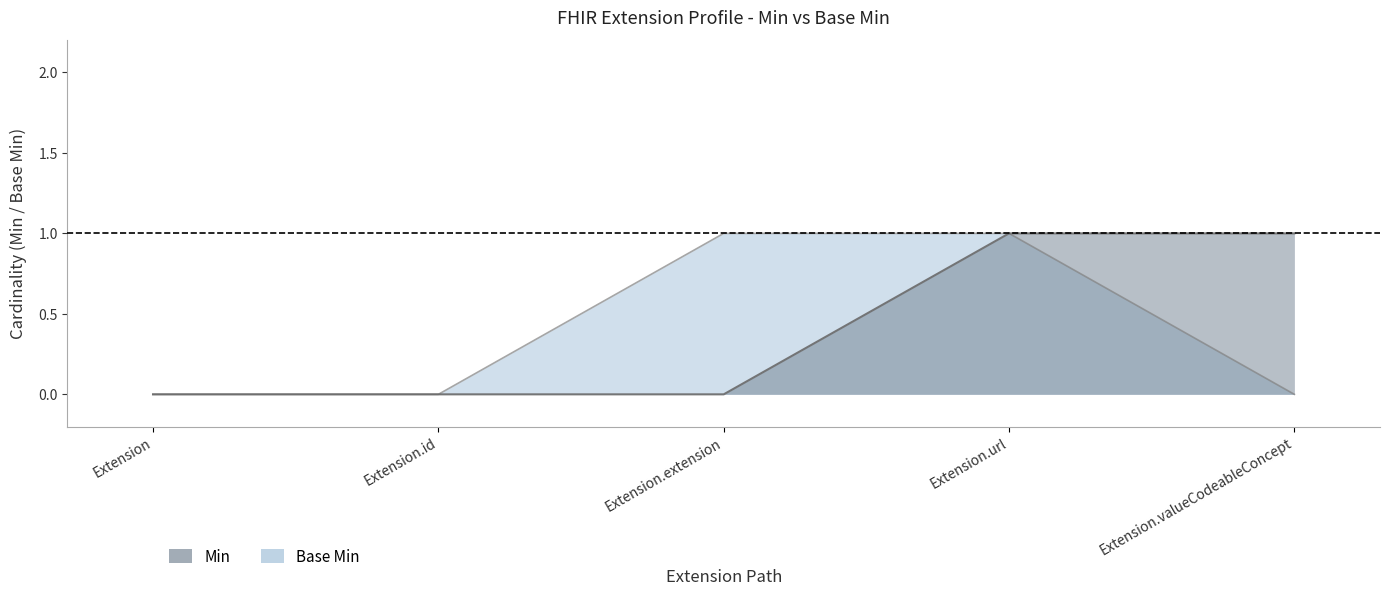

Reading left to right, extract all data points from this chart.

Min: 0	0	0	1	1
Base Min: 0	0	1	1	0